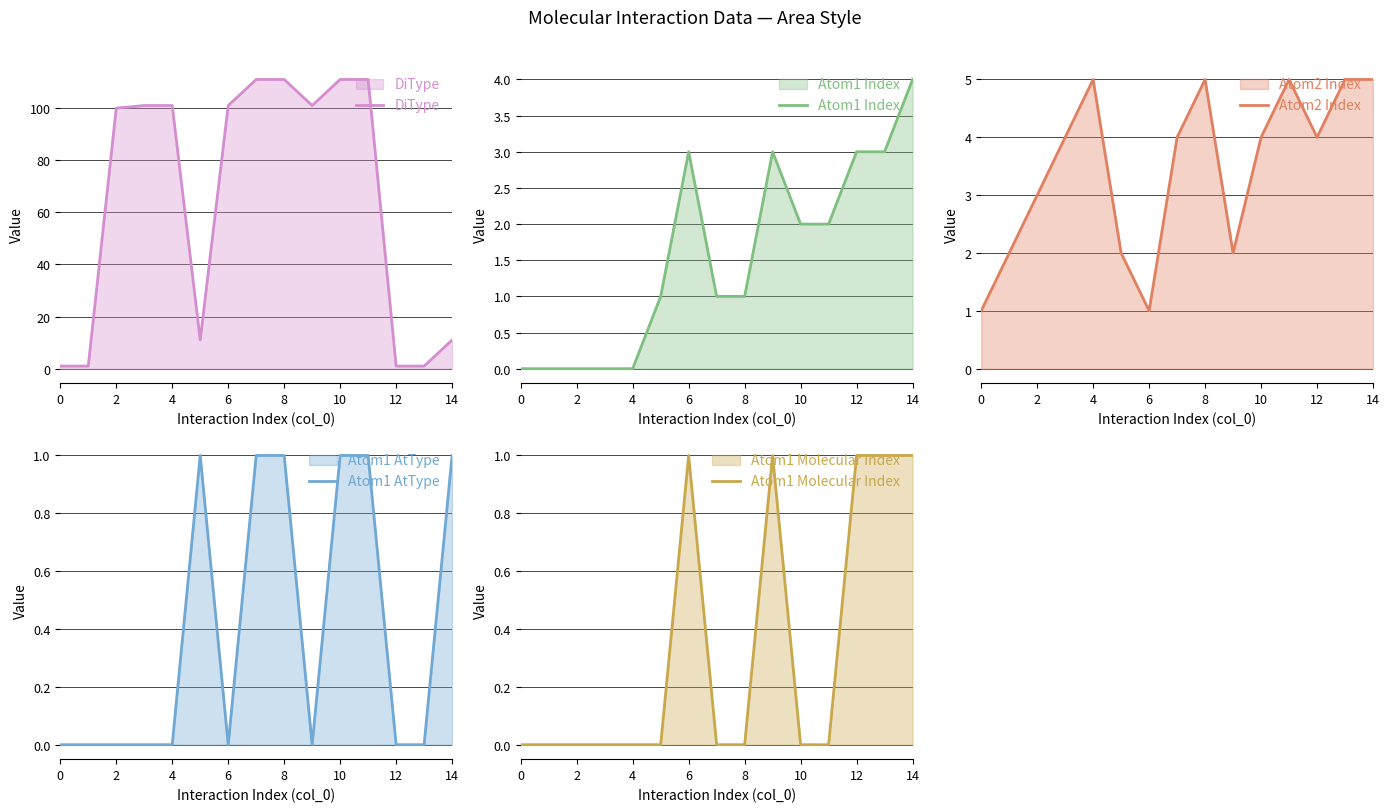

What is the maximum value for DiType?

111